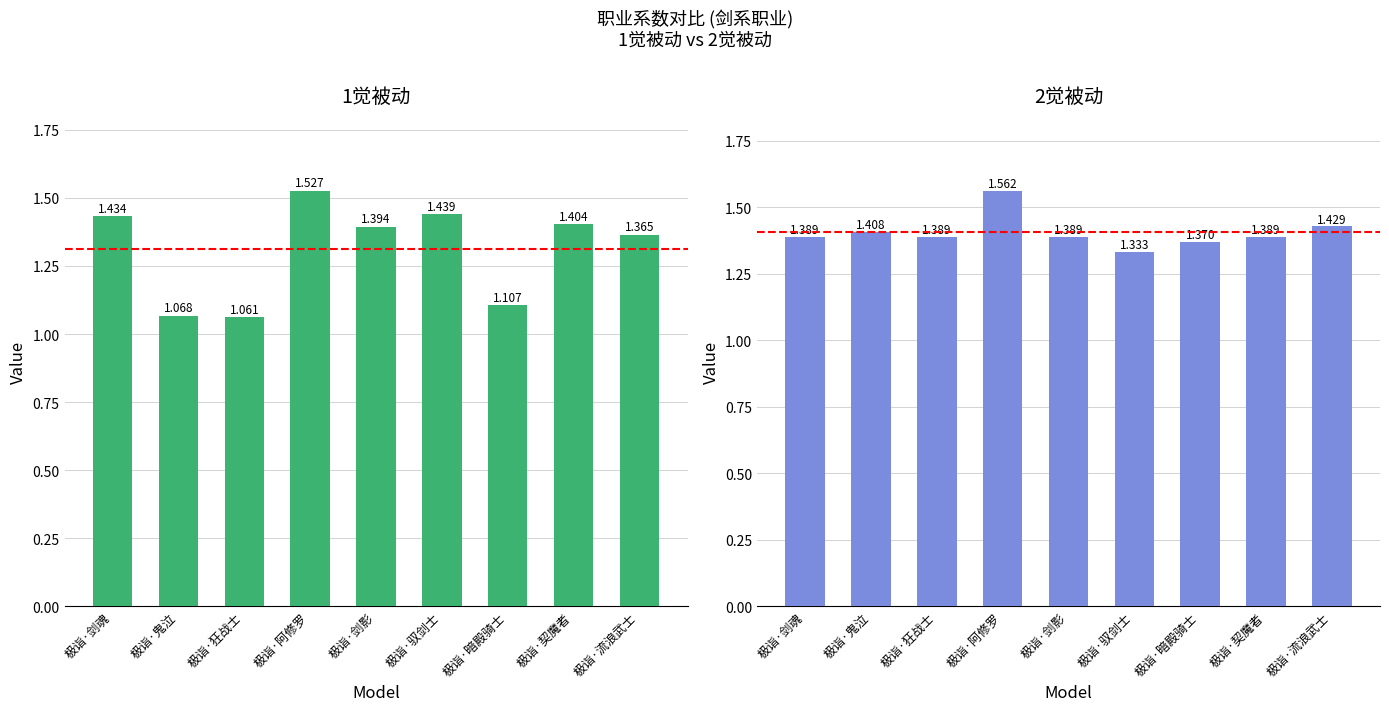

Which series has the largest total across all categories?

2觉被动